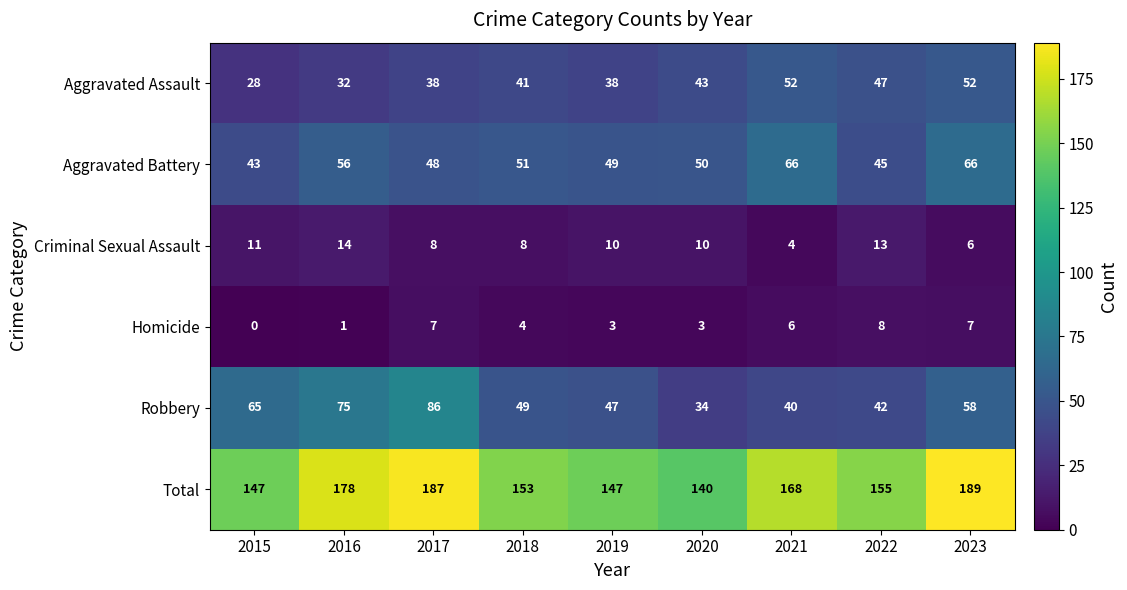

At which category is the sum across all series the highest?

2023